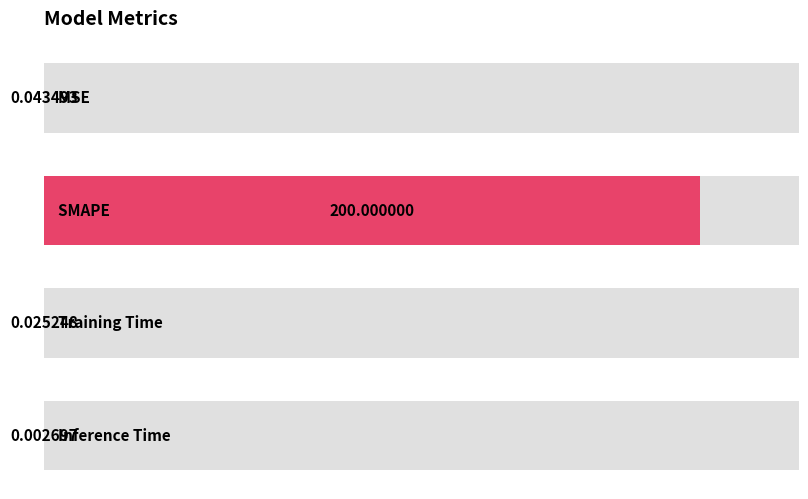

What is the label of the 3rd bar from the right?

SMAPE